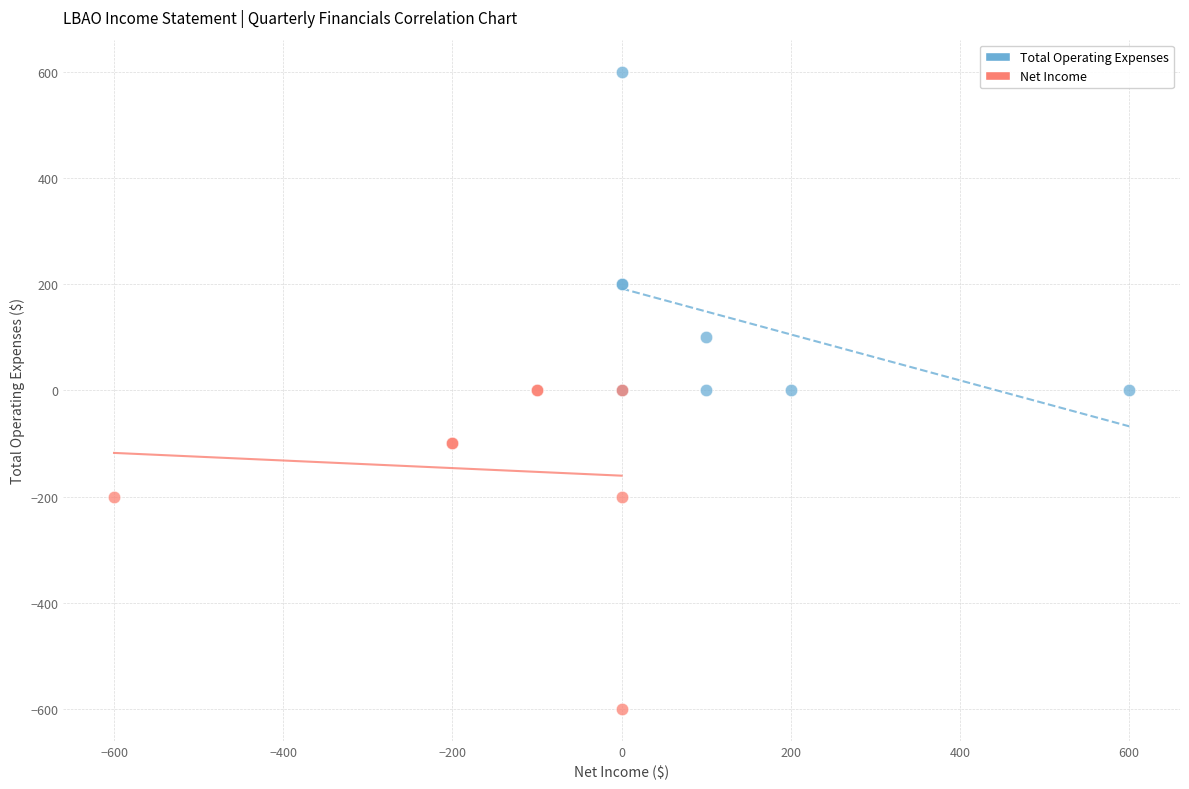

Which series reaches the maximum Y coordinate?

Total Operating Expenses